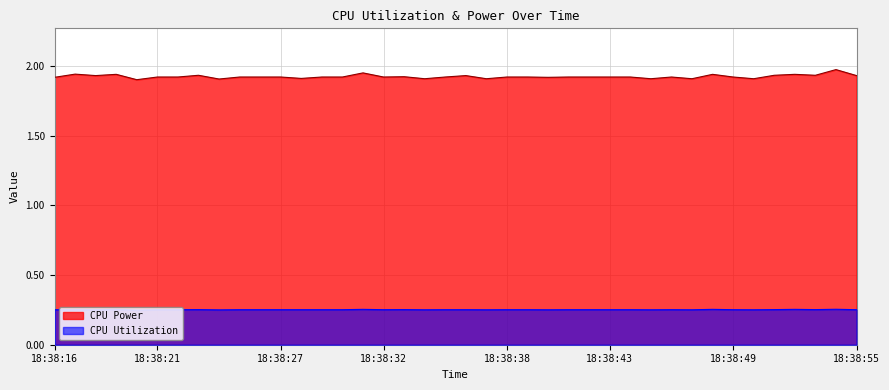

Is the value of CPU Utilization at 18:38:44 greater than the value of CPU Power at 18:38:42?

No